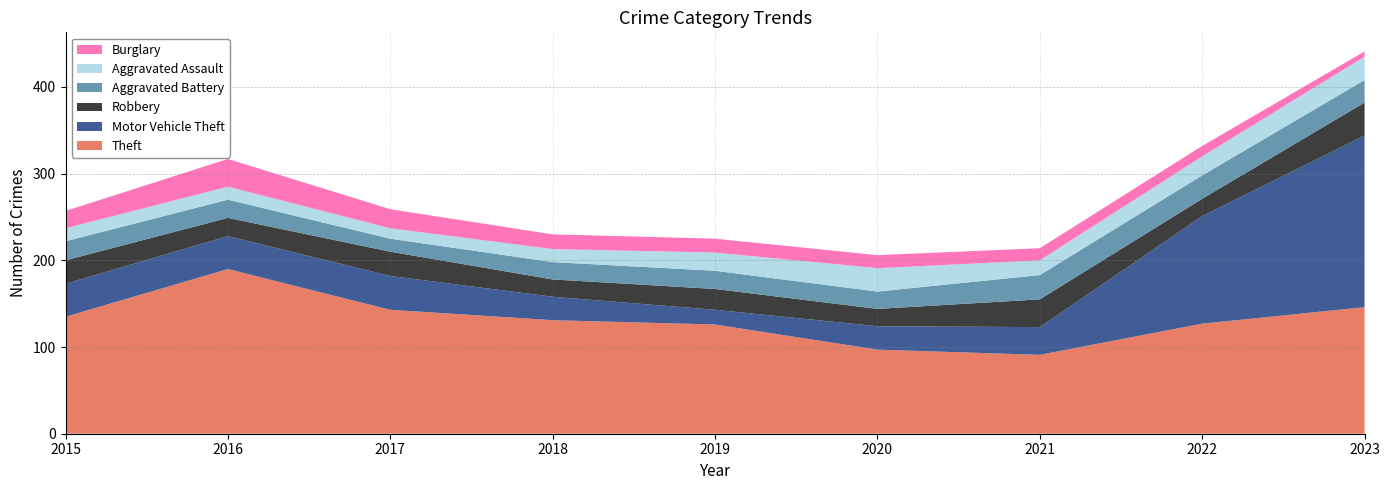

Reading left to right, list all the values displayed in this chart.

Theft: 2015=135	2016=190	2017=143	2018=131	2019=126	2020=97	2021=91	2022=127	2023=146
Motor Vehicle Theft: 2015=38	2016=38	2017=39	2018=27	2019=17	2020=27	2021=32	2022=124	2023=198
Robbery: 2015=27	2016=21	2017=28	2018=20	2019=24	2020=20	2021=32	2022=20	2023=38
Aggravated Battery: 2015=22	2016=21	2017=15	2018=20	2019=21	2020=20	2021=28	2022=27	2023=26
Aggravated Assault: 2015=15	2016=15	2017=12	2018=15	2019=21	2020=27	2021=17	2022=22	2023=27
Burglary: 2015=20	2016=32	2017=22	2018=17	2019=16	2020=15	2021=14	2022=12	2023=6